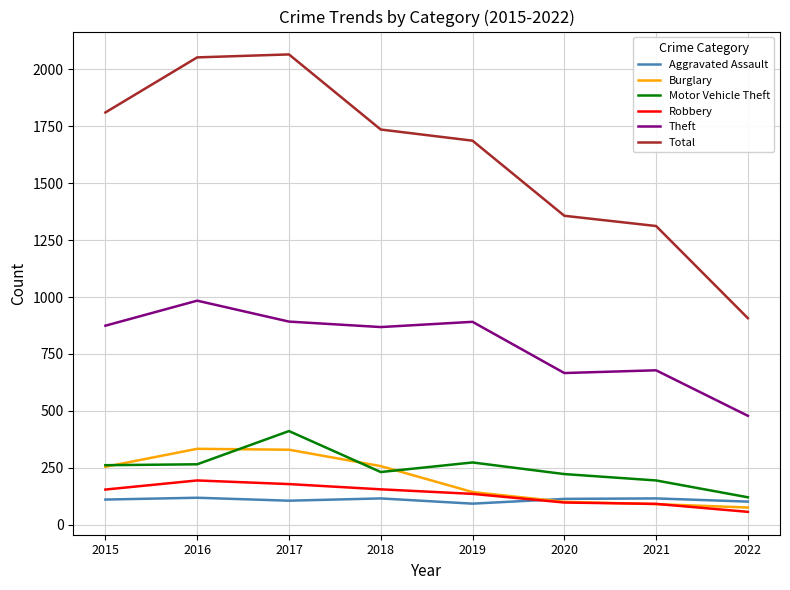

Is it true that Aggravated Assault equals 115 at 2018?

True